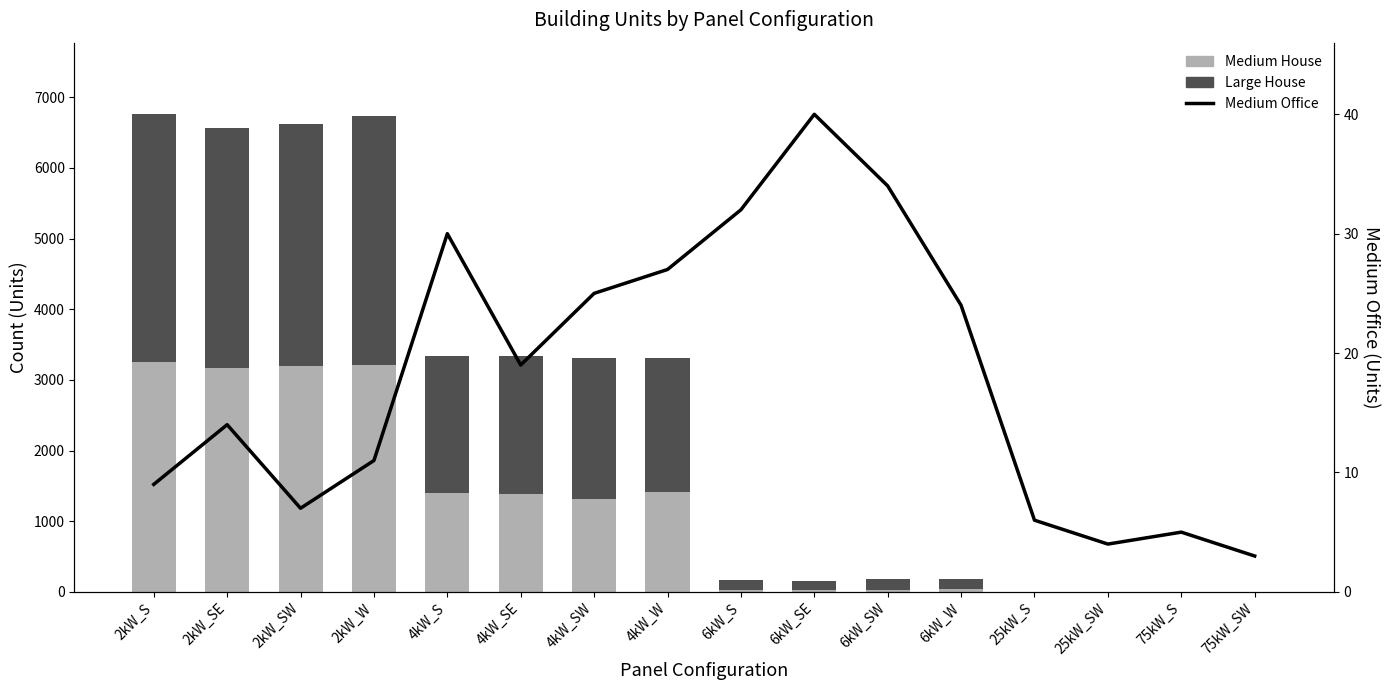

What are all the series names shown in the legend?

Medium House, Large House, Medium Office